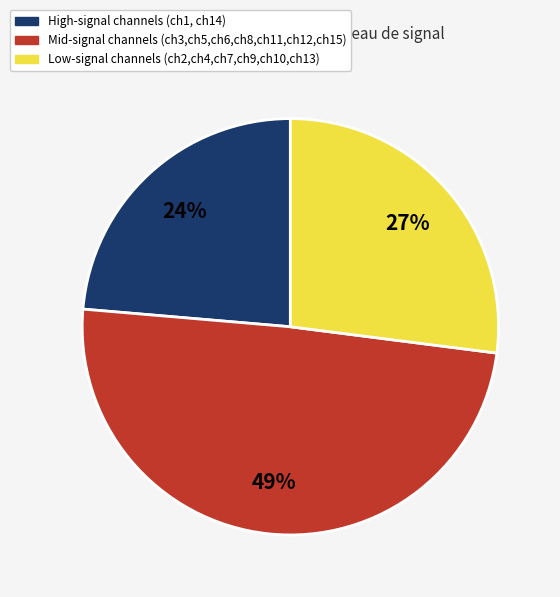

Is there any slice that represents more than half of the pie?

No